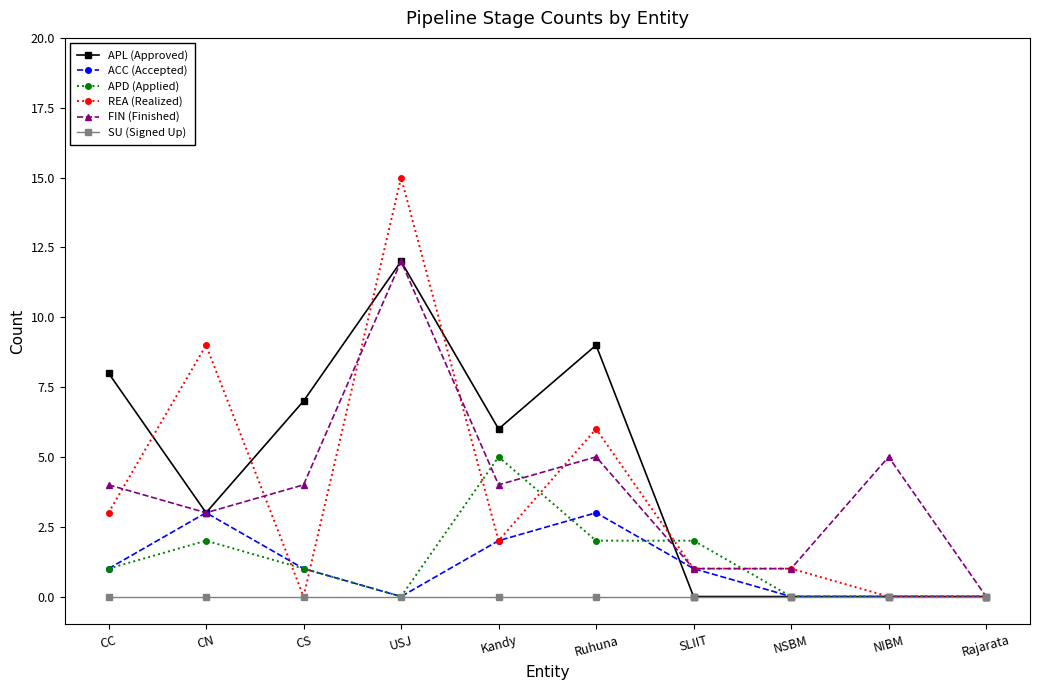

True or false: APD (Applied) and FIN (Finished) cross at least once.

True